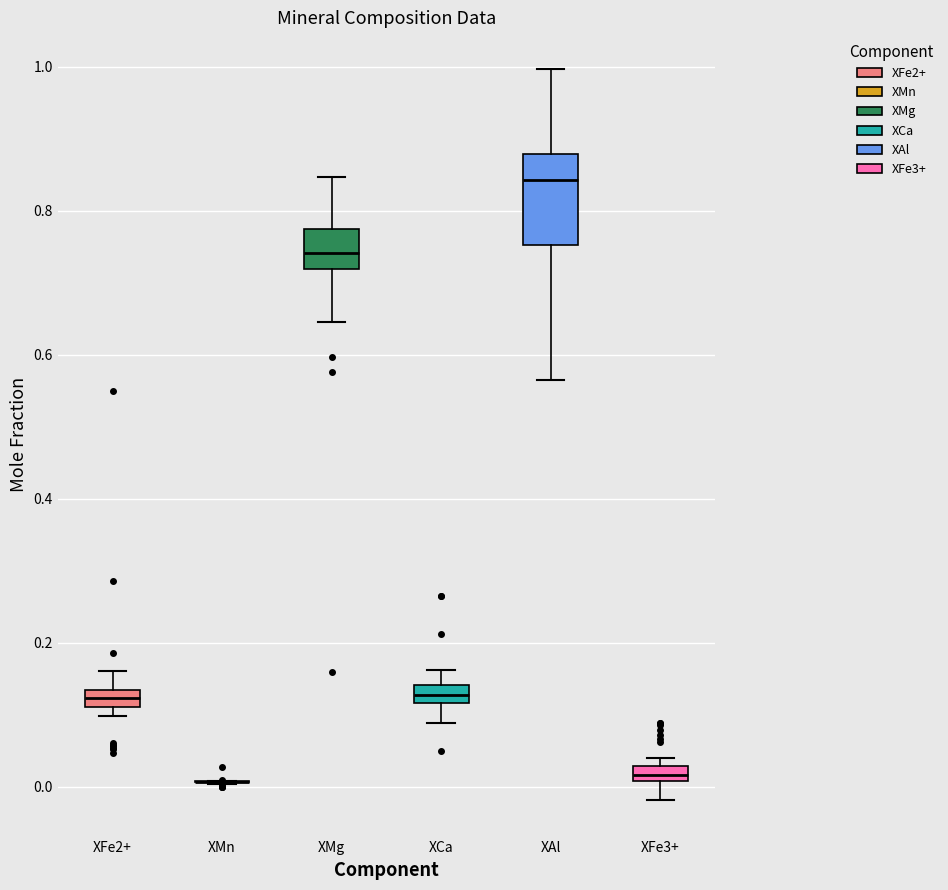

Which box is the tallest, from its lower edge to its upper edge?

XAl